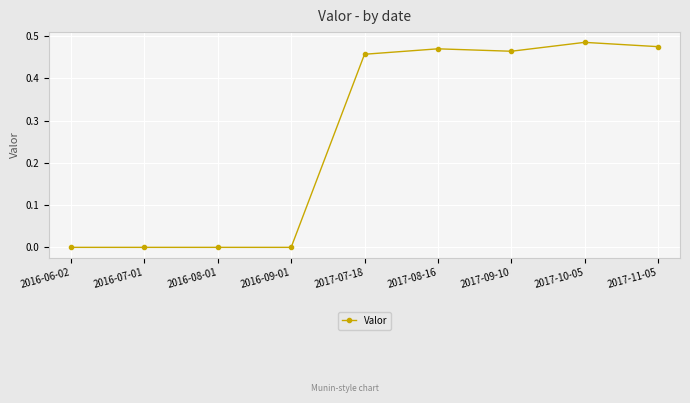

True or false: the data shows 0.0 at 2016-07-01.

True